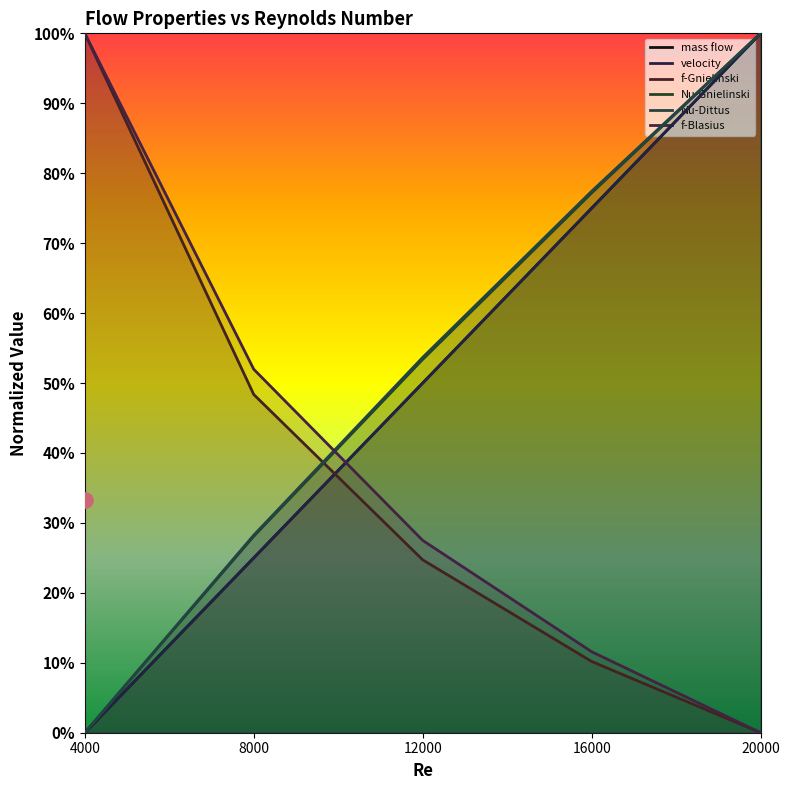

At how many categories does at least one series exceed 0?

5